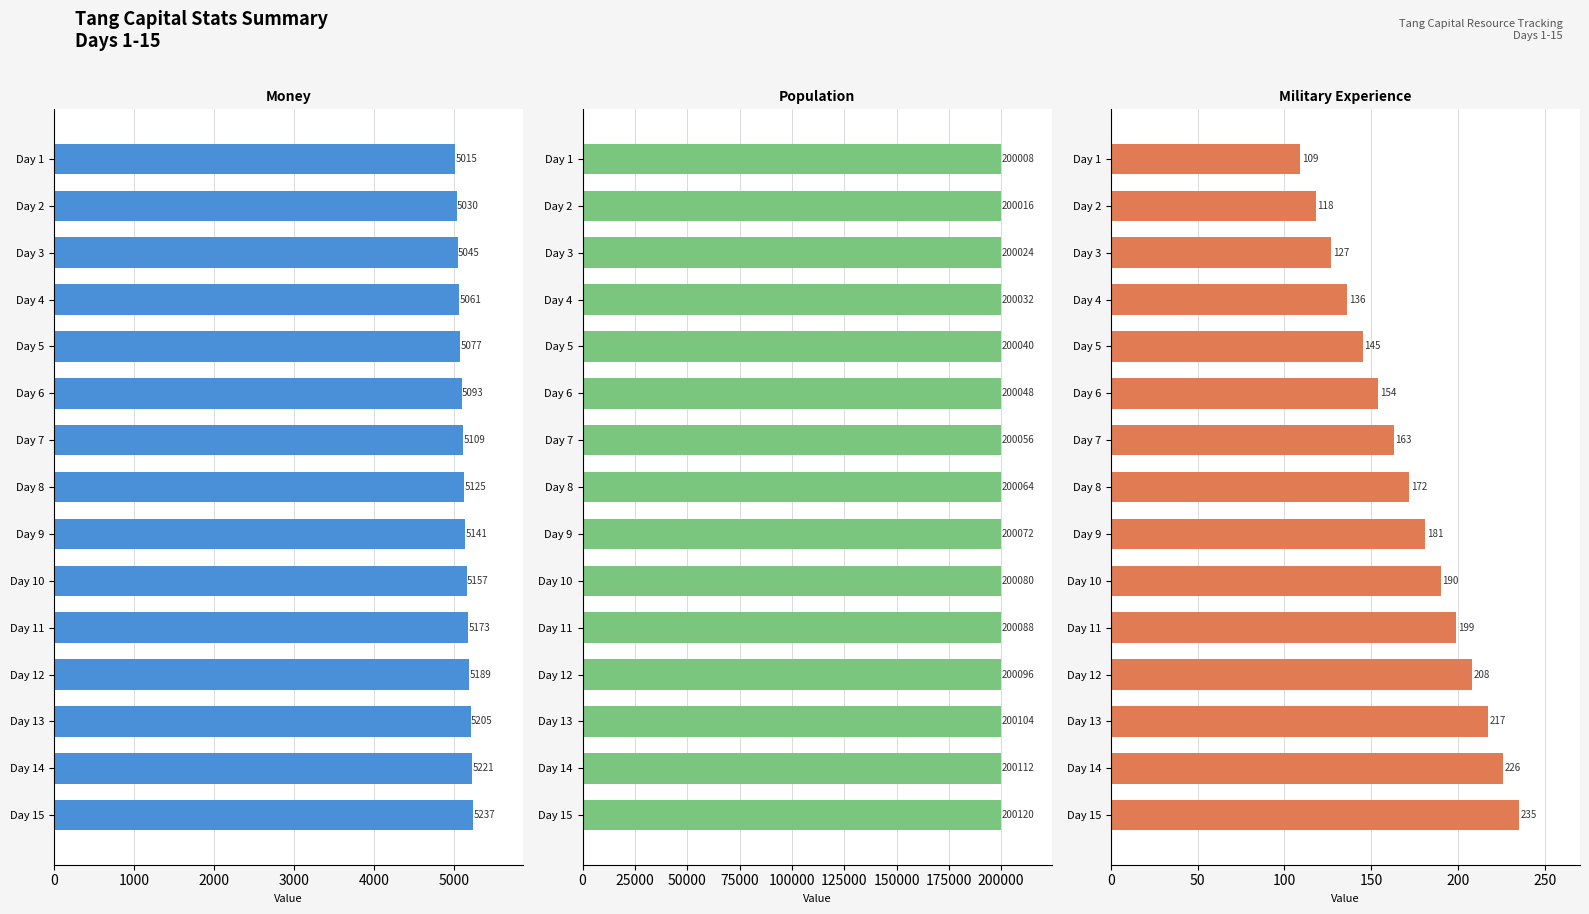

How many values in the tang_capital_population series exceed 200064?

7